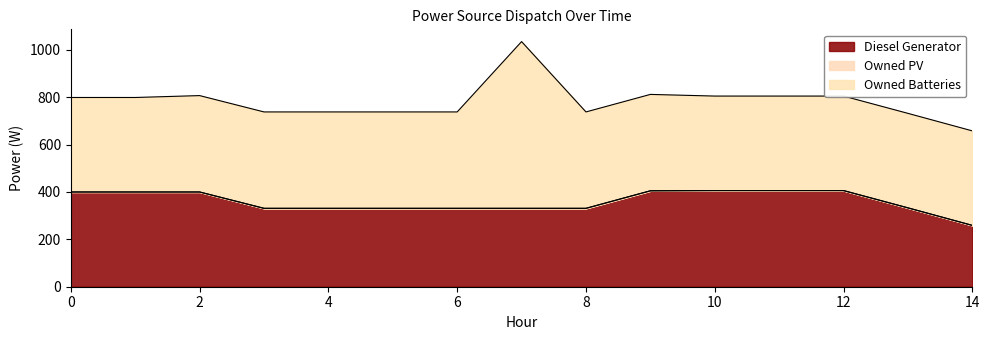

Which series has the largest range (max minus min)?

Owned Batteries